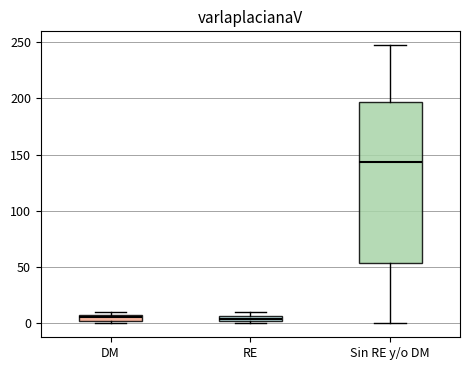

Where is the upper edge of the box for RE on the y-axis? The values are not printed on the chart, so give them approximately, as read against the axis.

5